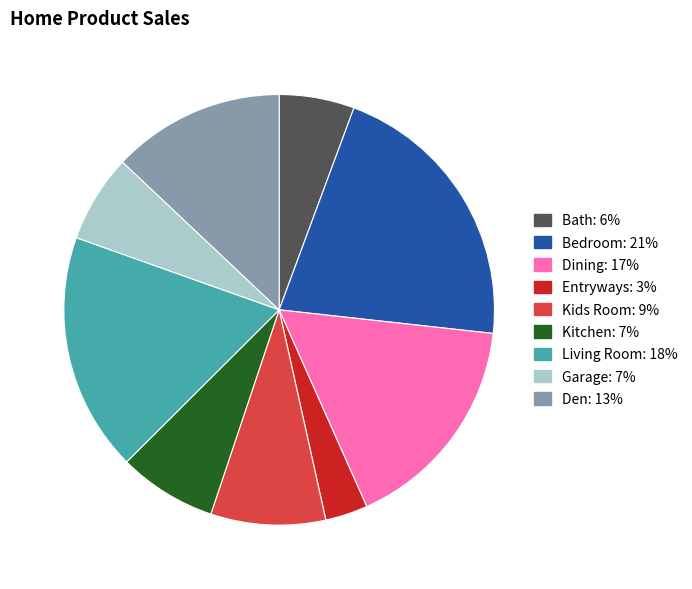

Is Entryways the majority of the pie?

No